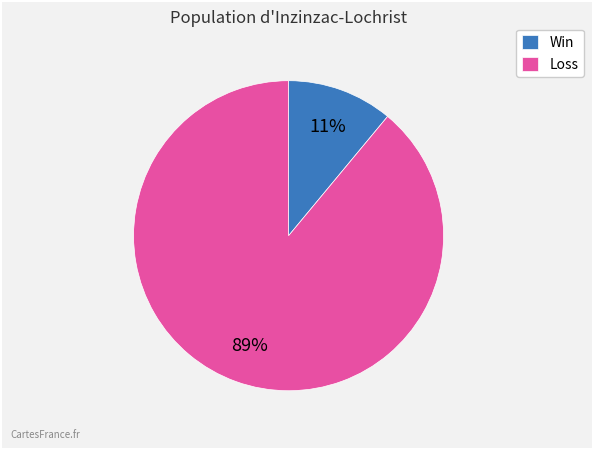

What percentage is the Loss slice, to the nearest percent?

89%